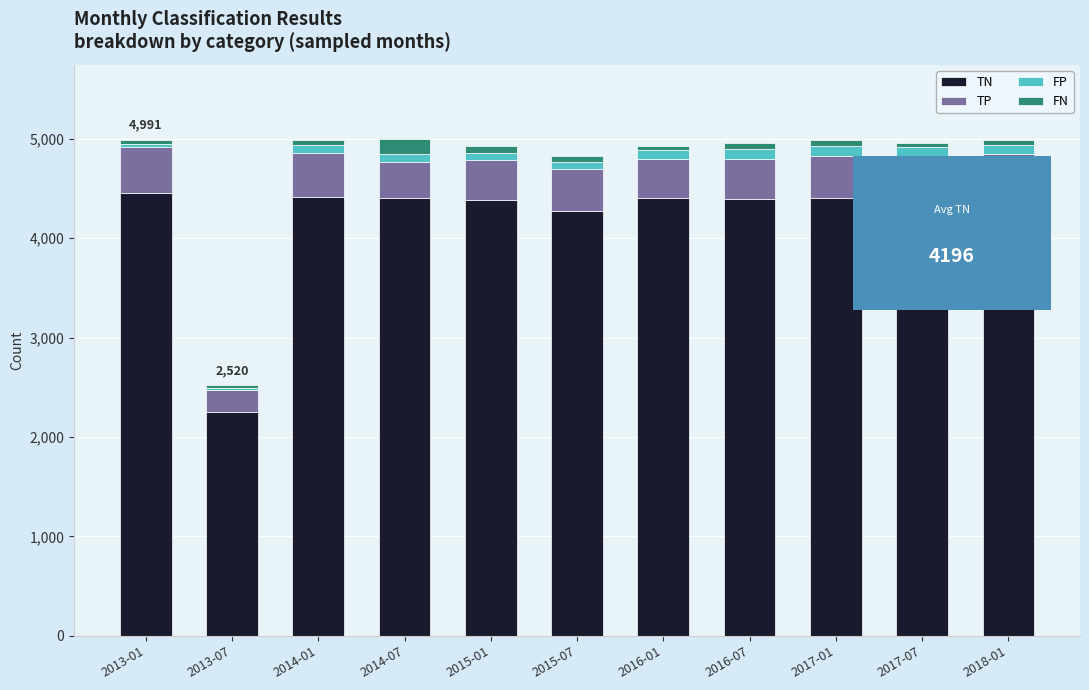

At how many categories does at least one series exceed 3419?

10